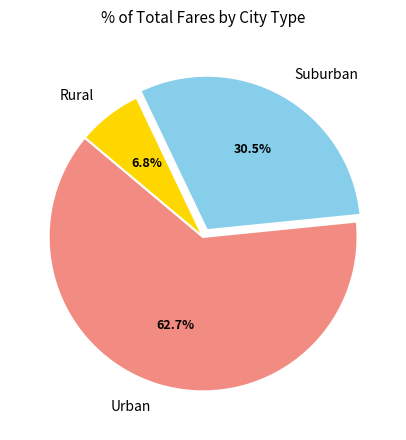

Between Suburban and Rural, which is larger?

Suburban